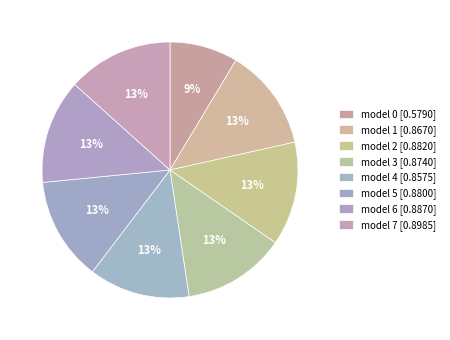

Is there any slice that represents more than half of the pie?

No